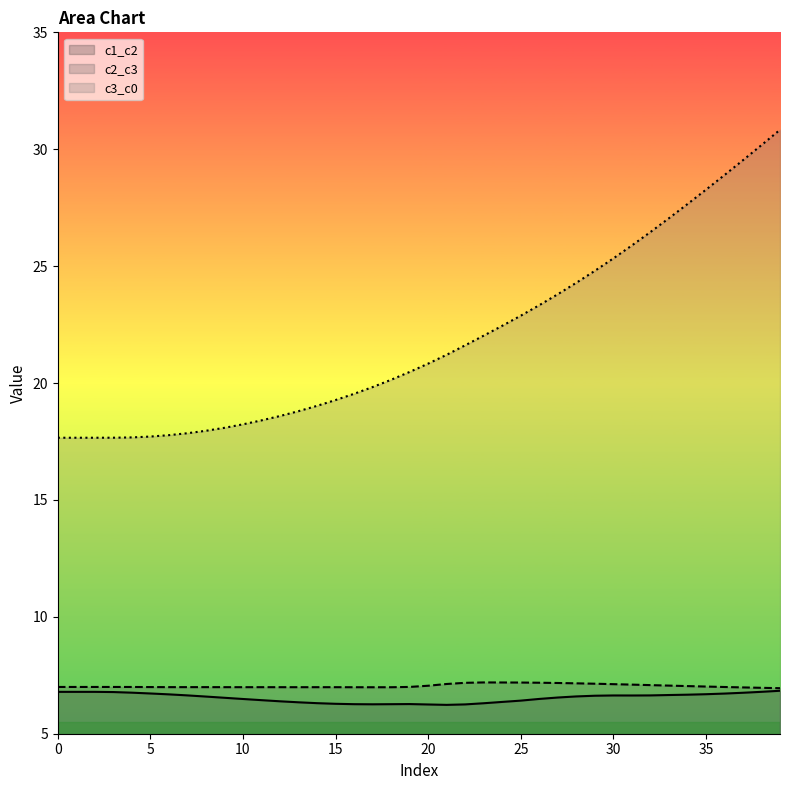

What is the greatest value displayed?

30.8